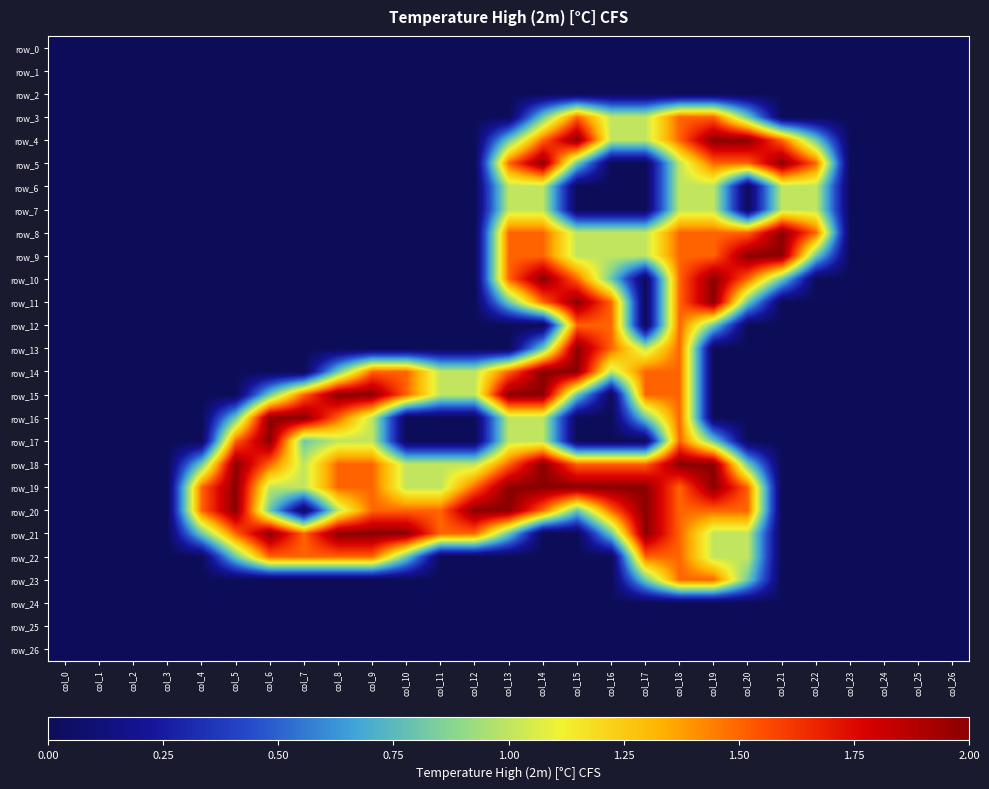

At which label does row_8 reach its minimum?

col_0